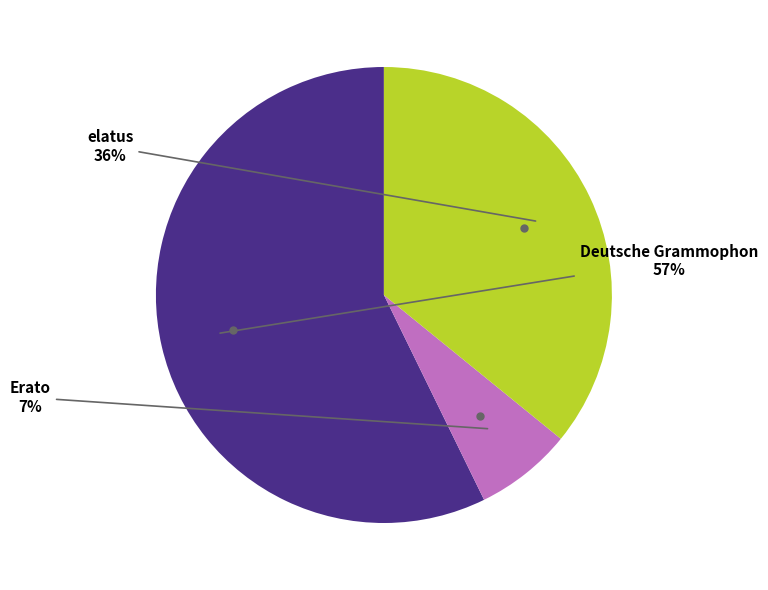

Is there any slice that represents more than half of the pie?

Yes